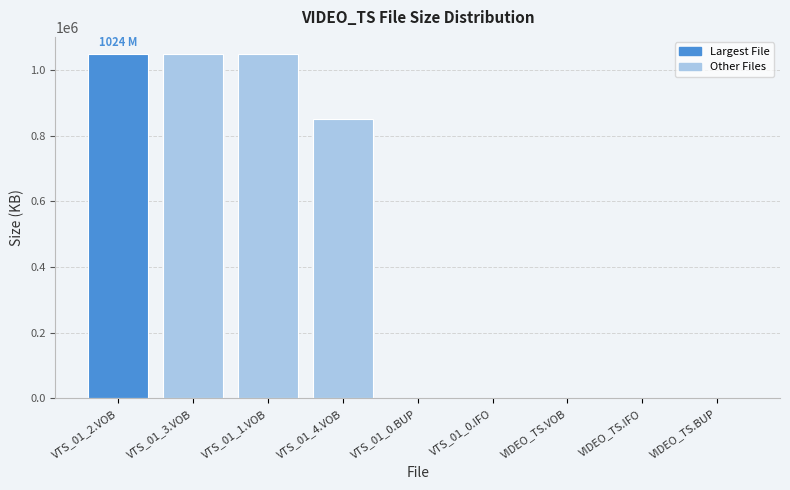

What is the maximum value shown in the chart?

1048576.0